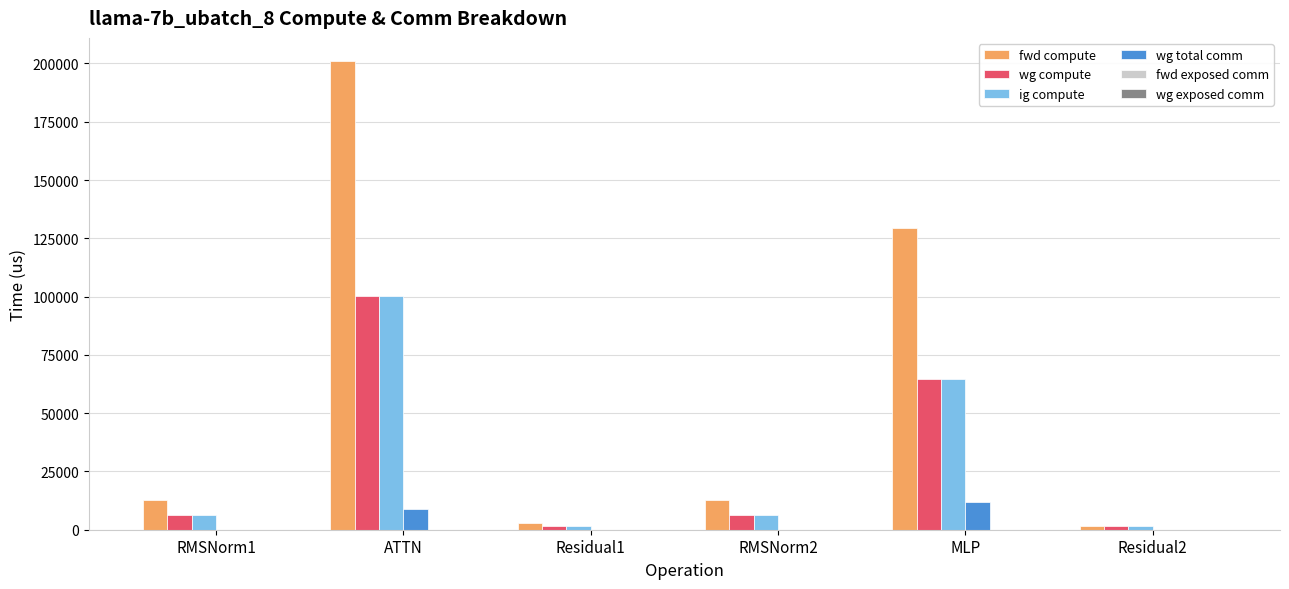

The wg compute series shows 17359.4 at MLP. True or false?

False